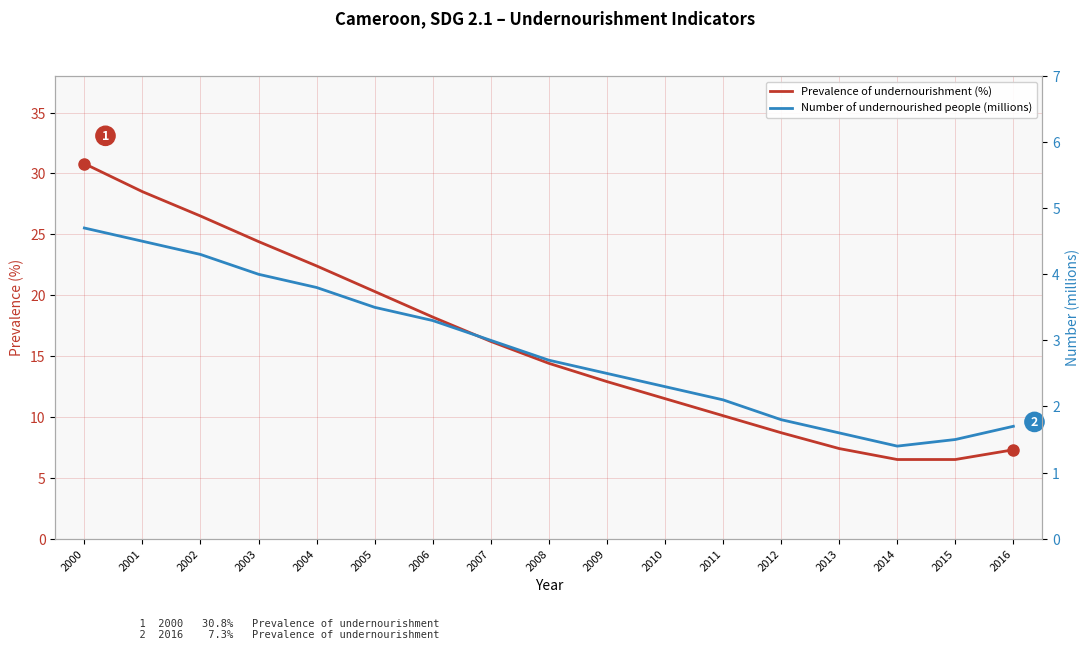

What is the difference between the Prevalence of undernourishment (%) values at 2016 and 2009?

5.6